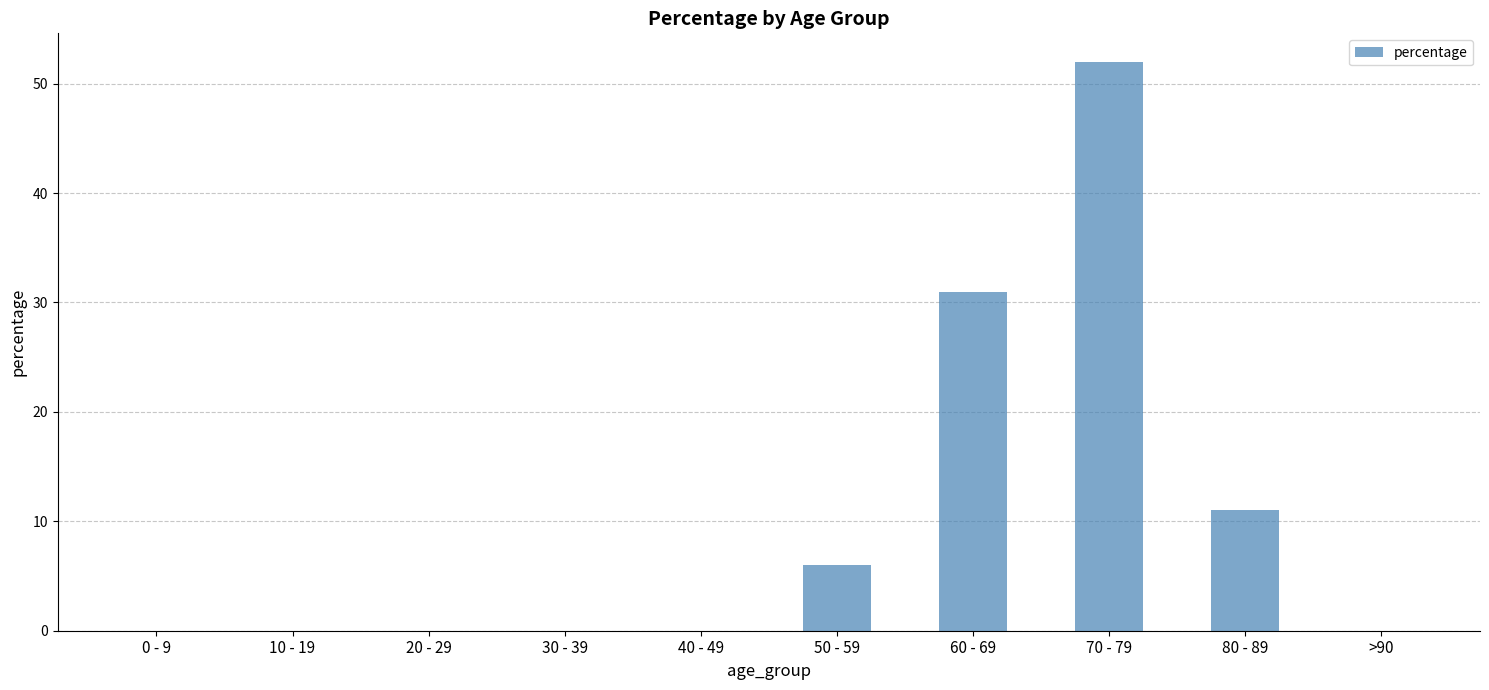

The value at >90 is -32. True or false?

False